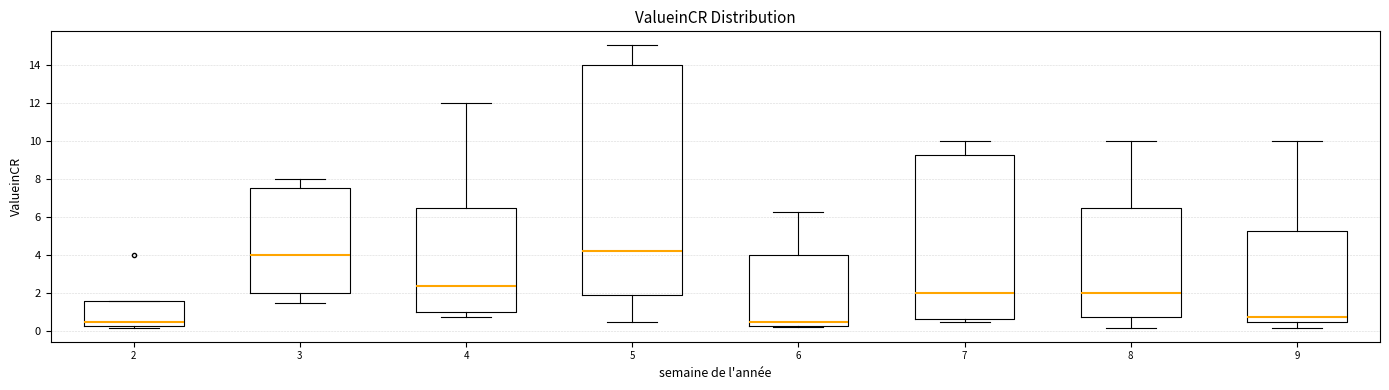

Which box is the tallest, from its lower edge to its upper edge?

5